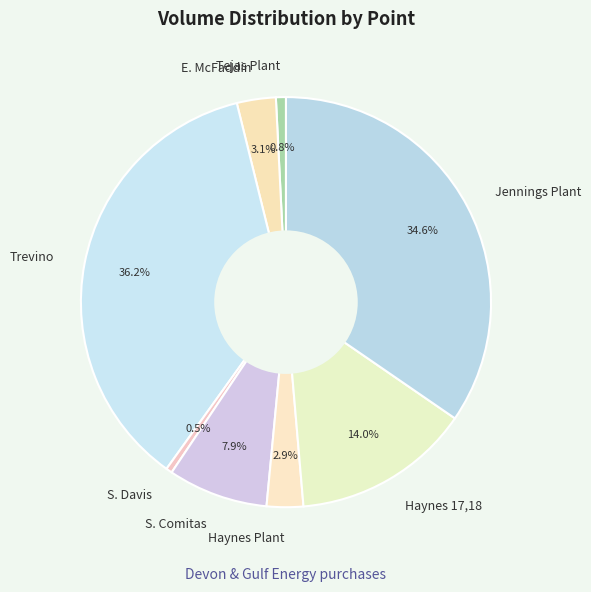

Is there any slice that represents more than half of the pie?

No